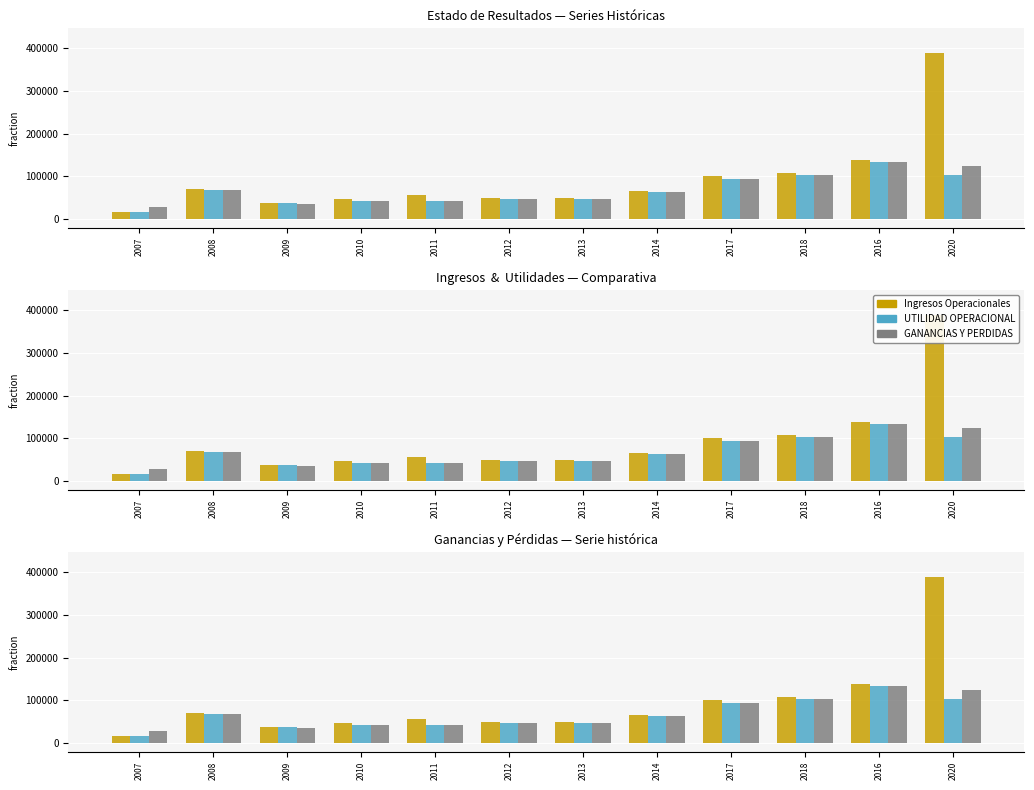

Which category has the lowest value across all series?

2007